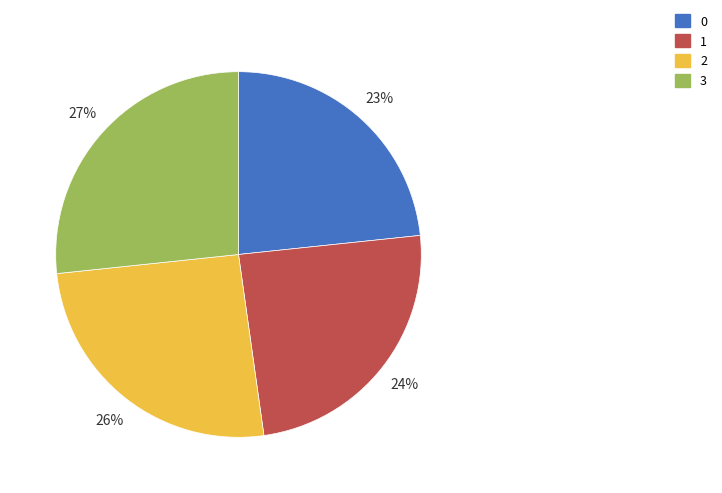

Which slice is the largest?

3